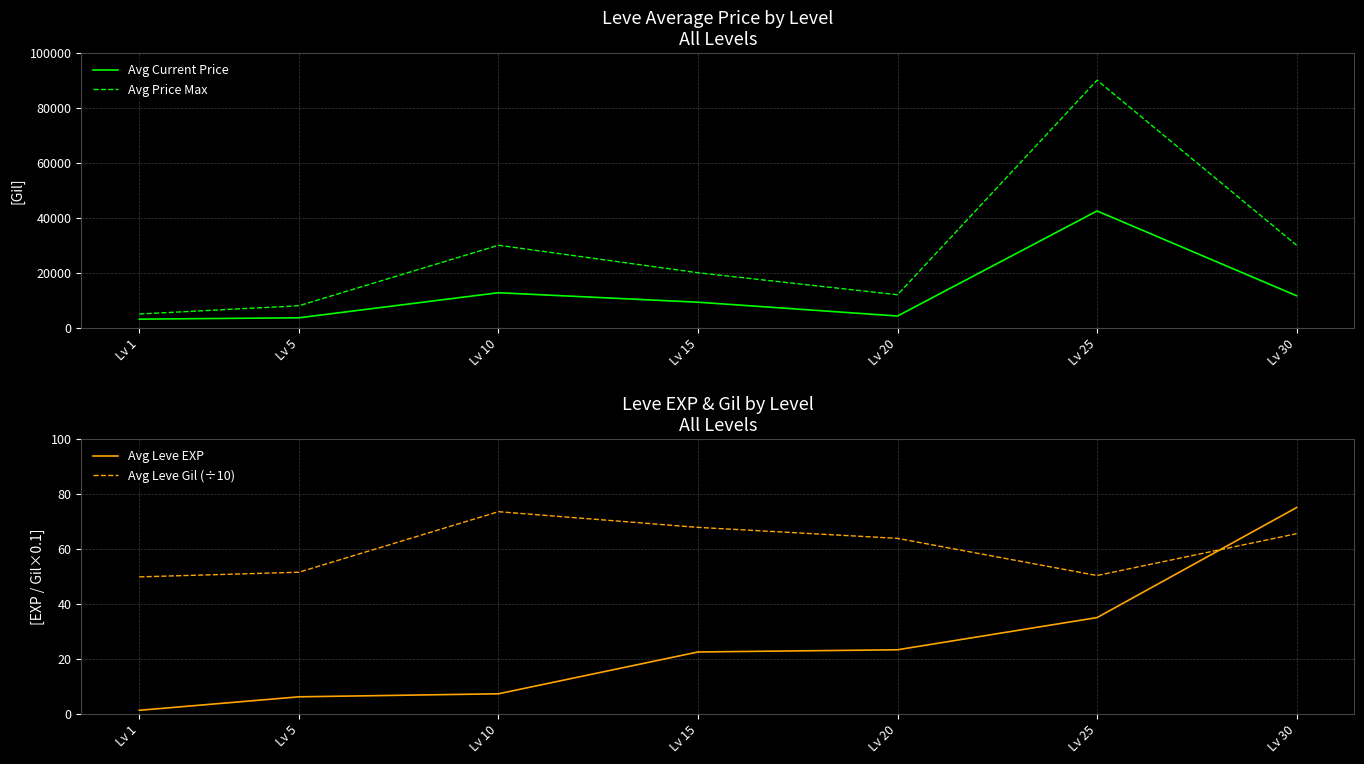

What is the difference between the Avg Current Price values at Lv 1 and Lv 20?

1143